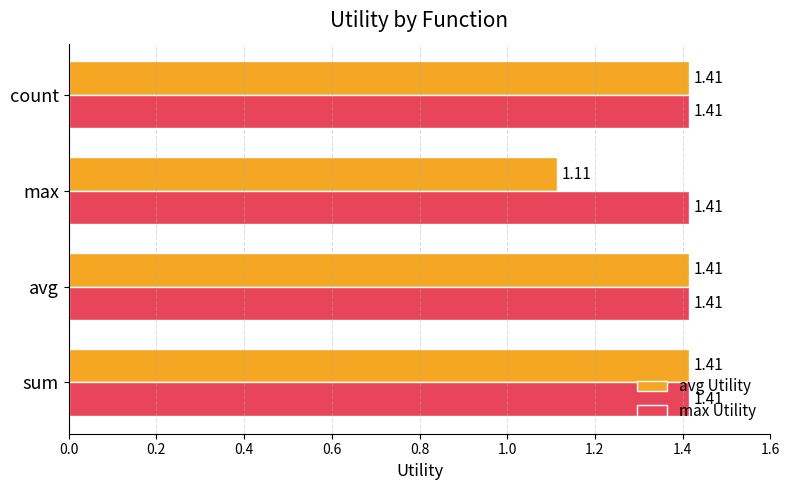

Which series has the largest total across all categories?

max Utility